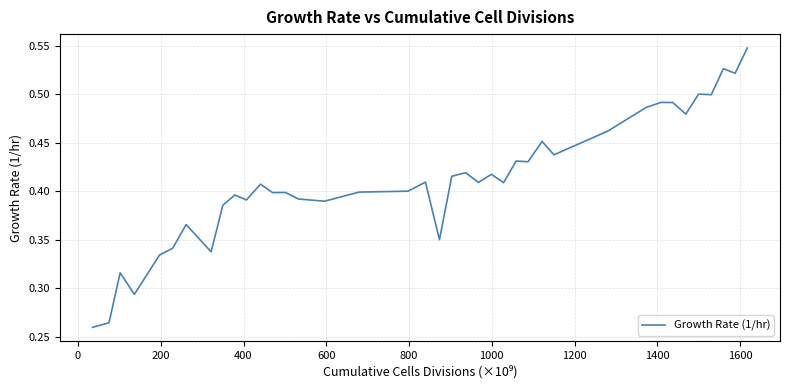

What is the value of the 9th point from the left?

0.3